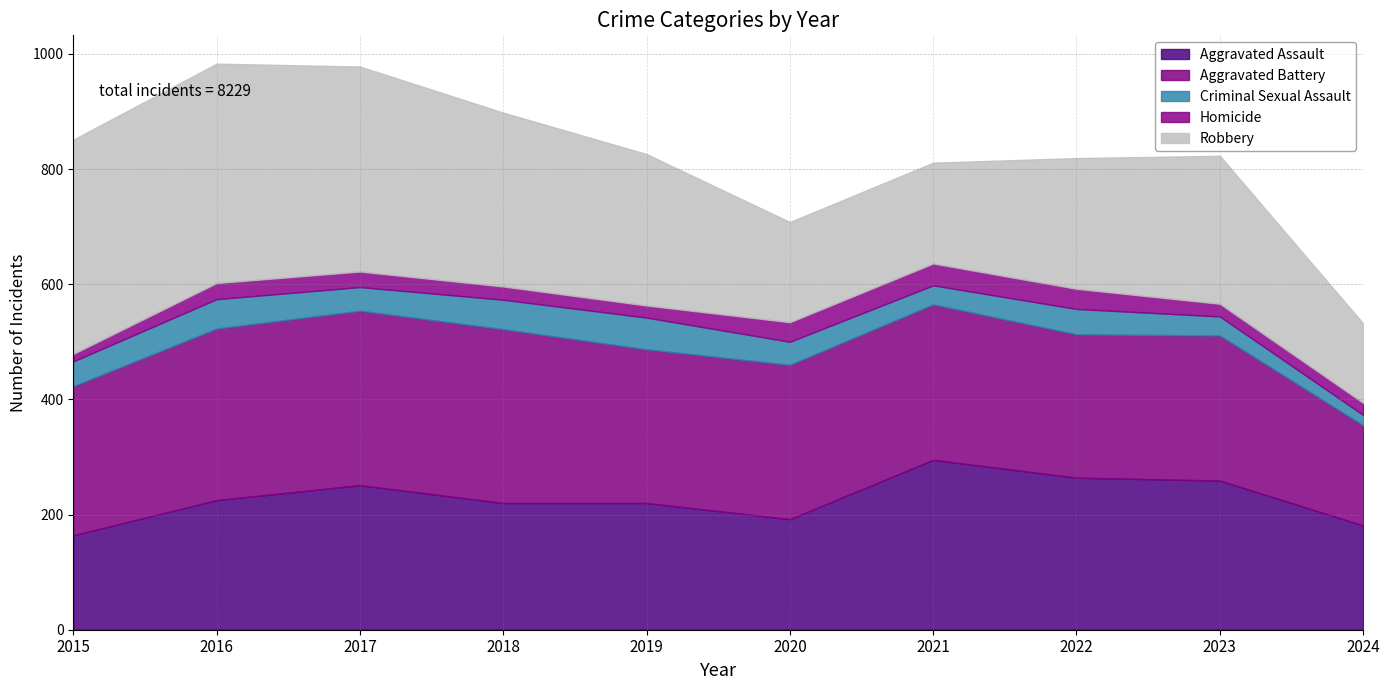

Is it true that Aggravated Battery equals 361 at 2020?

False